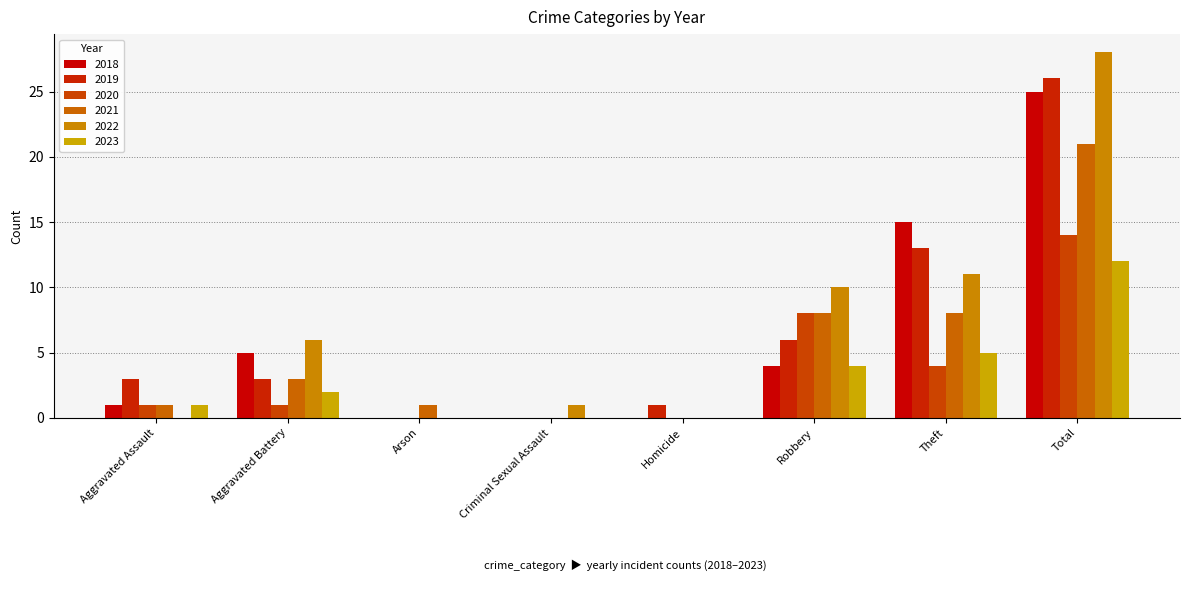

What is the label of the 3rd bar from the left?

Arson